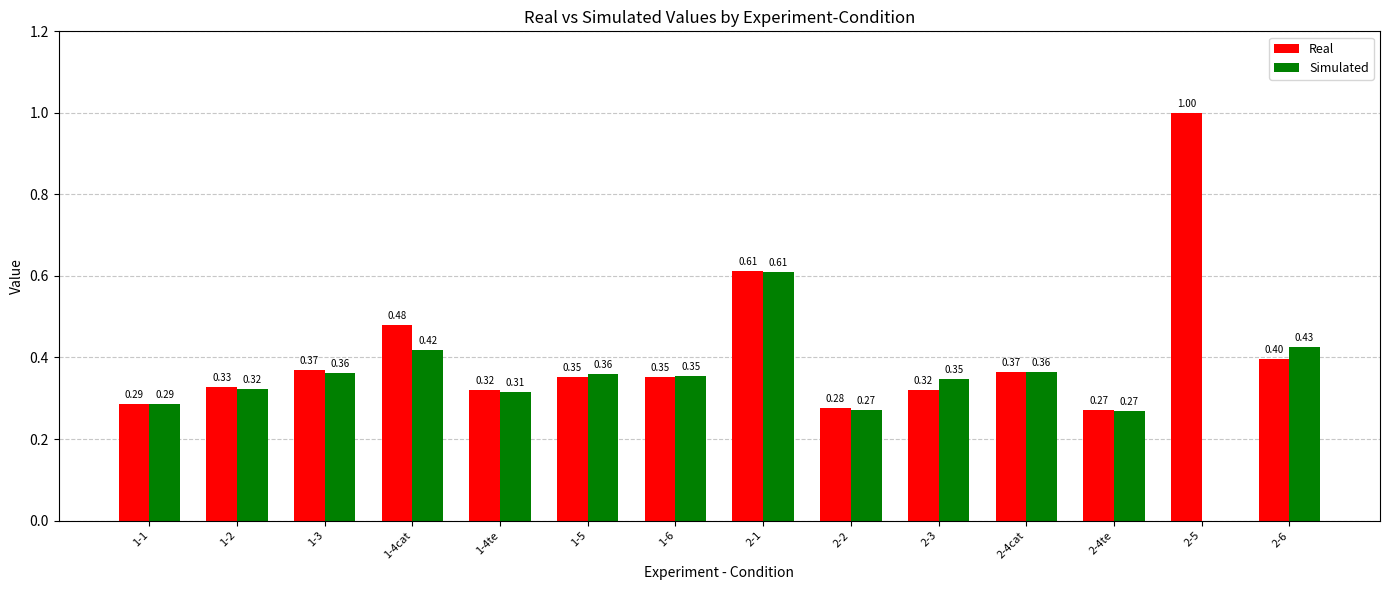

What is the sum of the Real values at 2-1 and 2-4te?

0.9